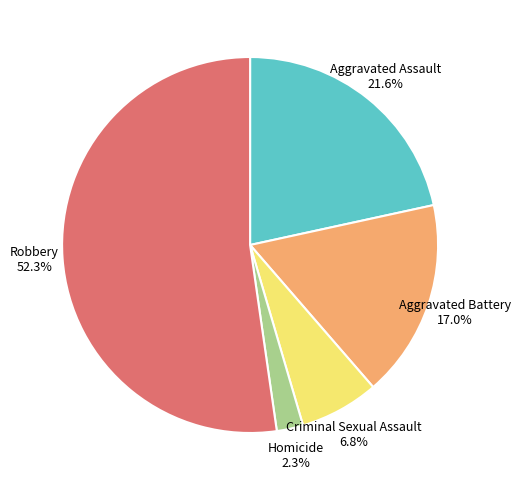

Which slice is the largest?

Robbery